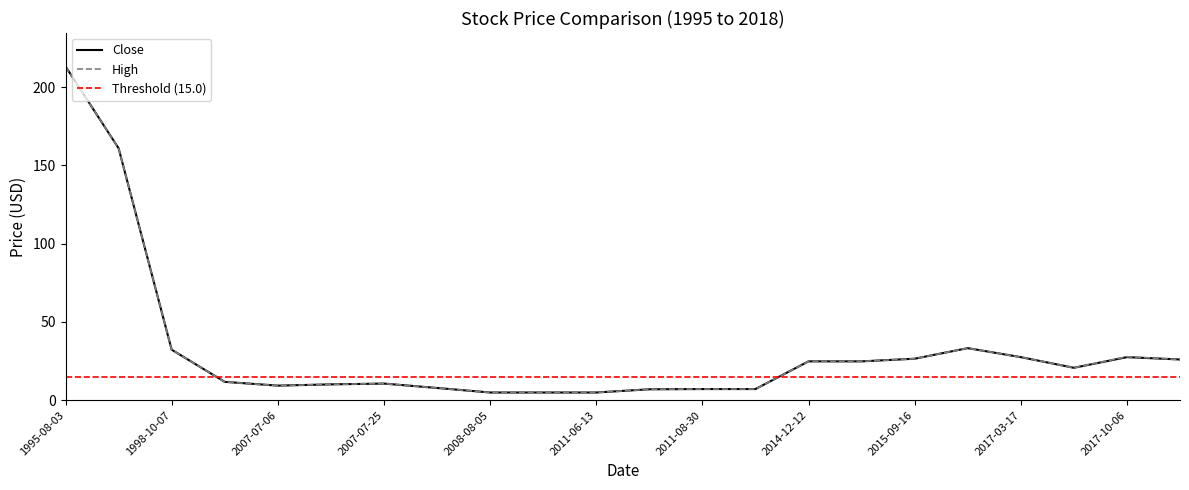

How many data points does each series have?

22